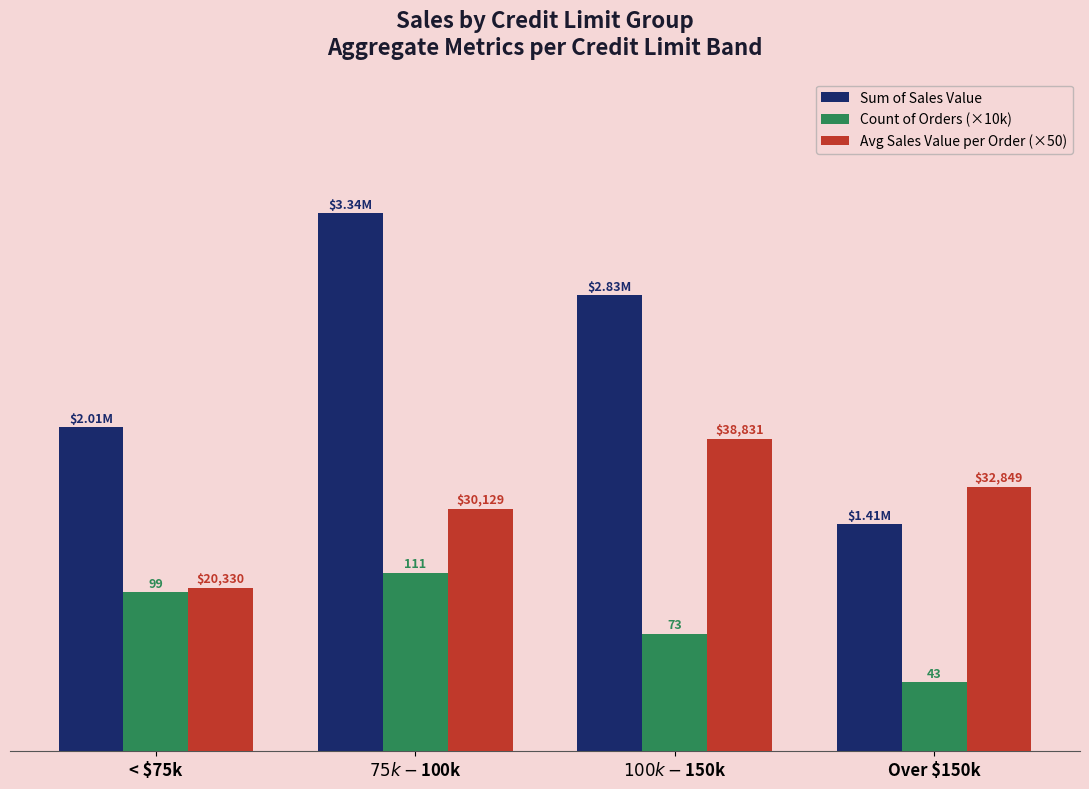

At which label is Sum of Sales Value closest to 2378430?

< $75k